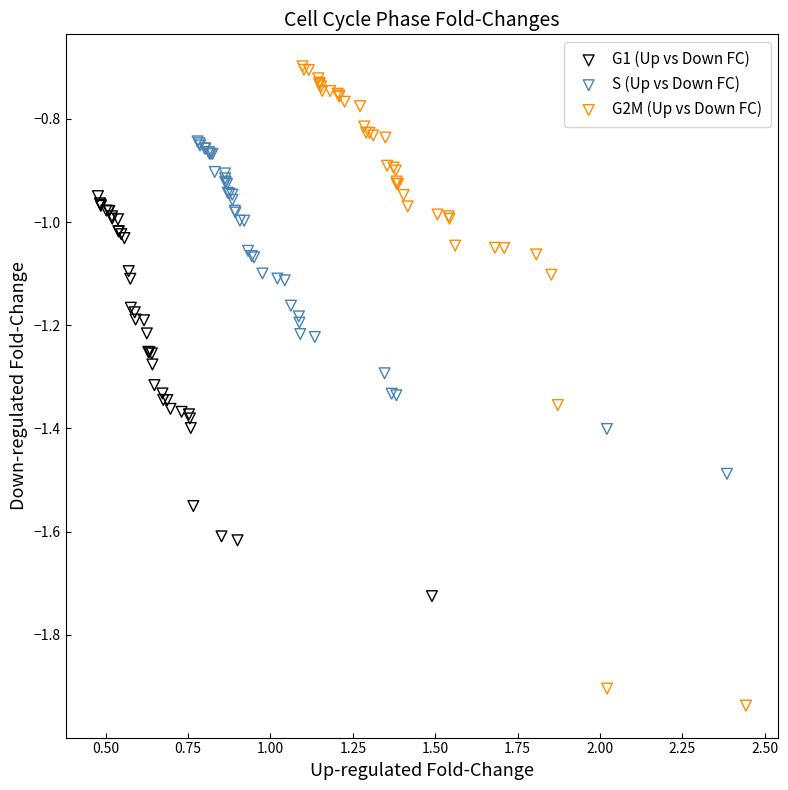

Which series has the largest Y range (max minus min)?

G2M (Up vs Down FC)